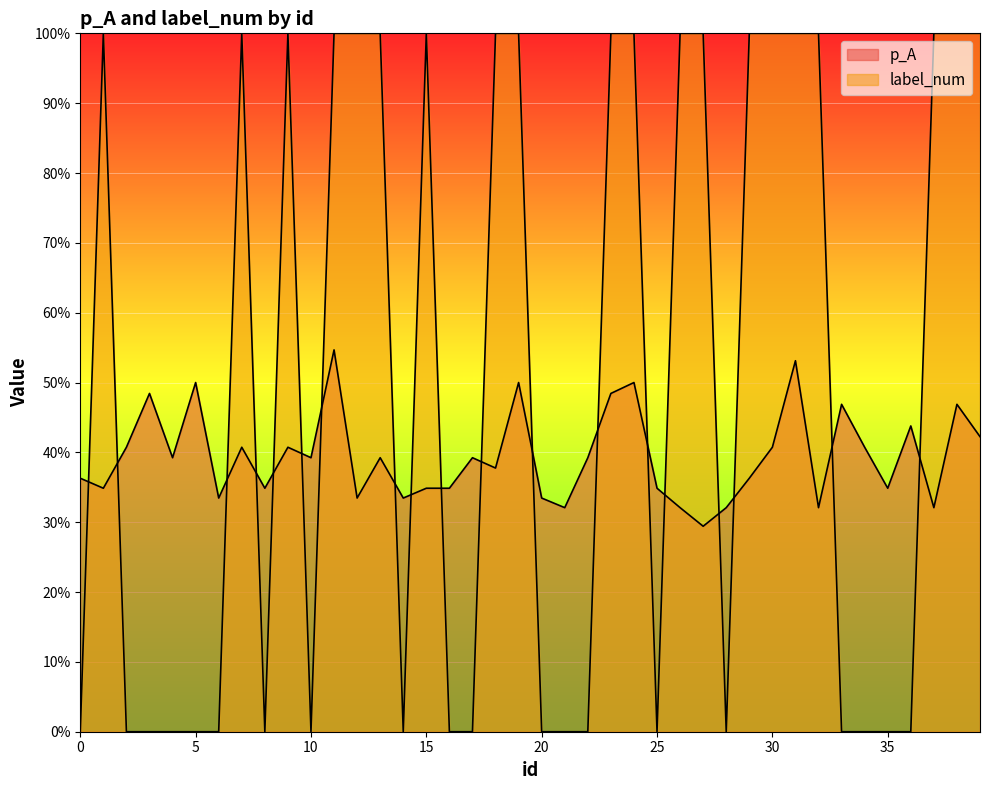

What is the average value of the label_num series?

0.5